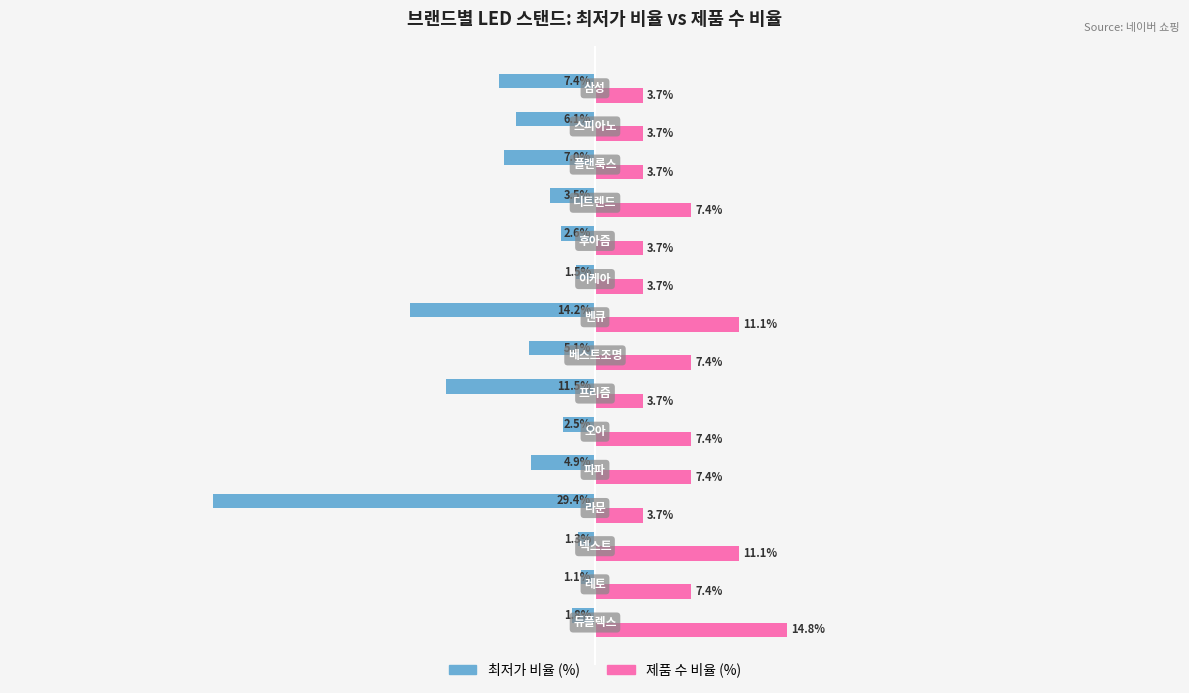

List the series in order of their peak value, highest first.

제품 수 비율 (%), 최저가 비율 (%)